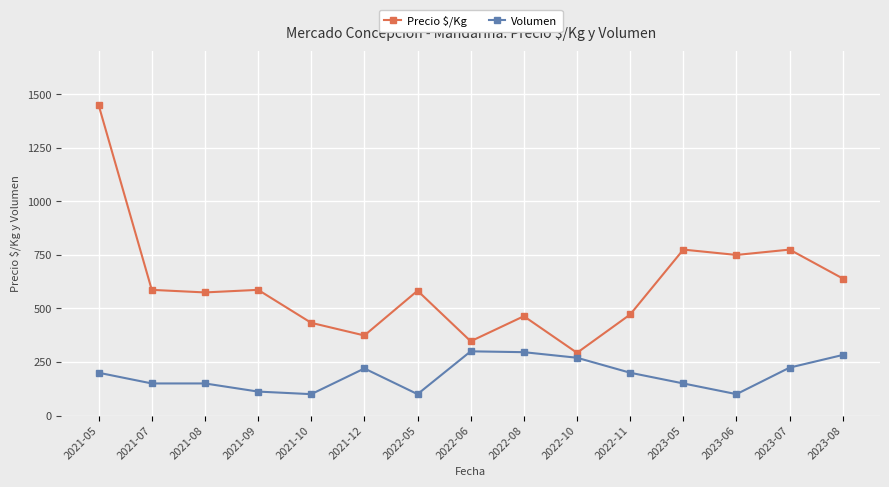

What is the highest value of the Volumen series?

300